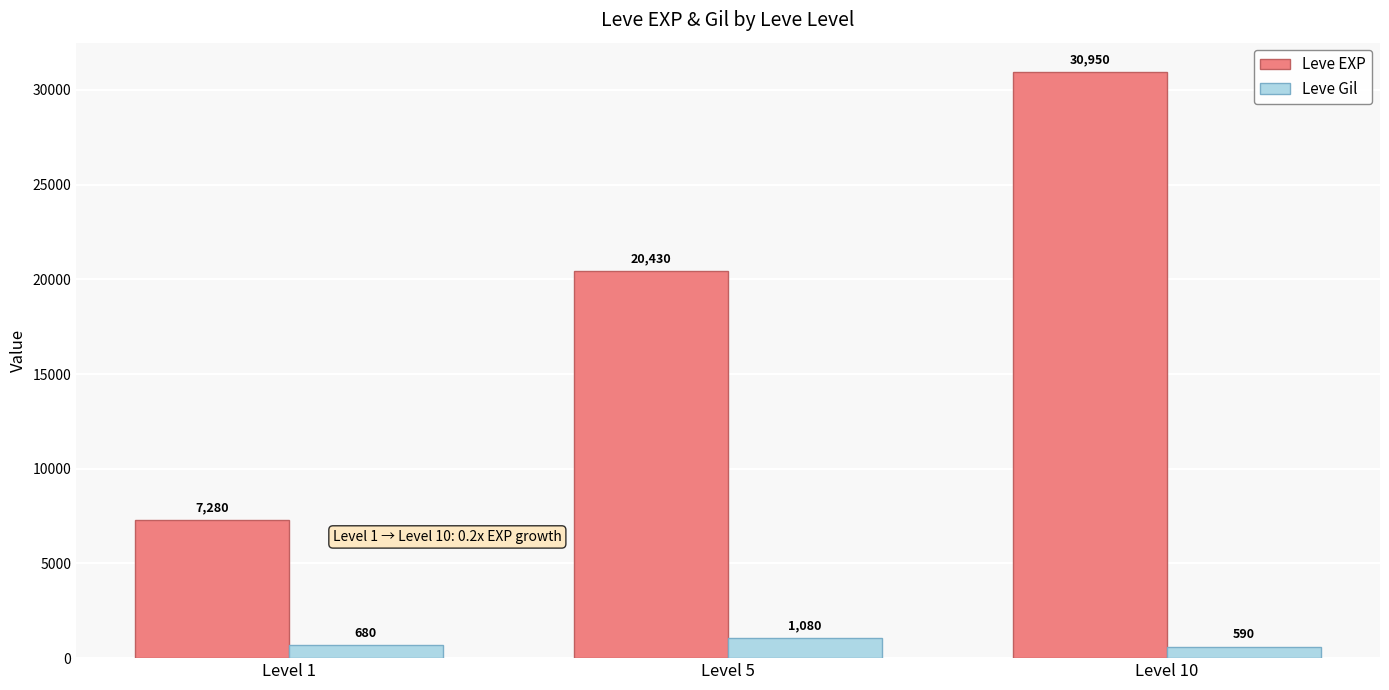

Rank the series by their average value, from lowest to highest.

Leve Gil, Leve EXP